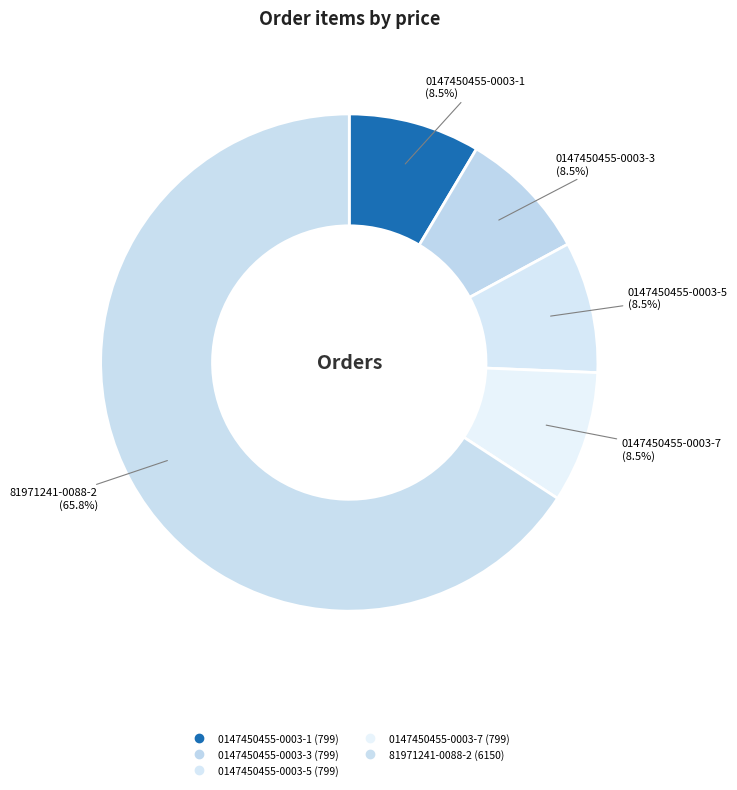

What is the change in value from 0147450455-0003-5 to 81971241-0088-2?

+5351